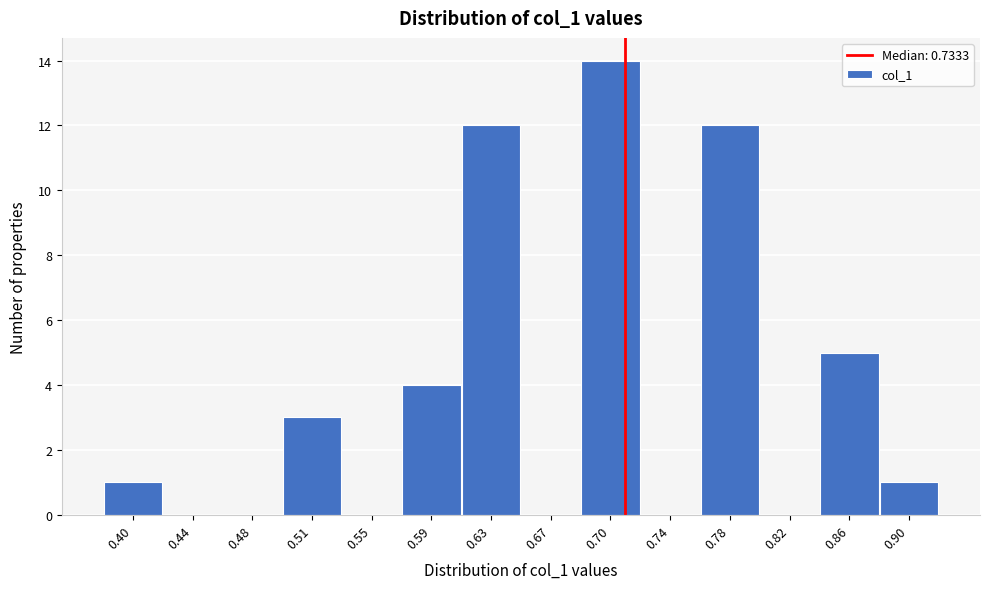

Reading right to left, transcribe all the data shown in this chart.

0.90=1	0.86=5	0.82=0	0.78=12	0.74=0	0.70=14	0.67=0	0.63=12	0.59=4	0.55=0	0.51=3	0.48=0	0.44=0	0.40=1